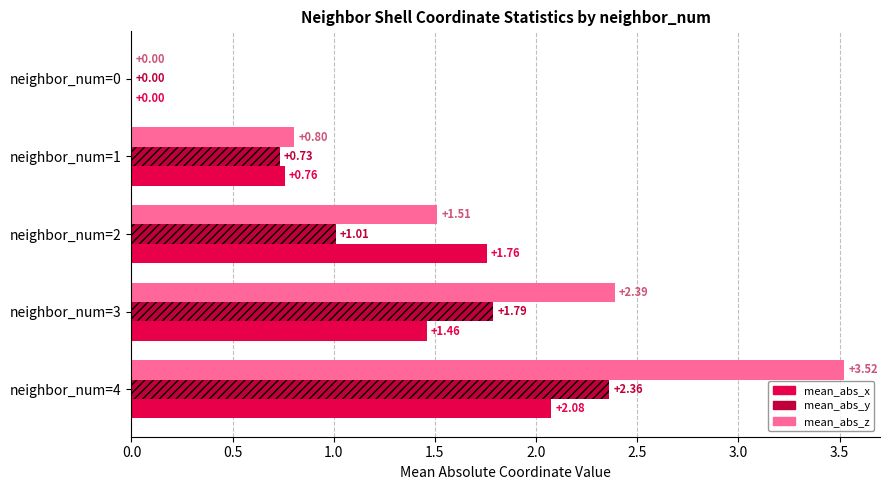

What are all the series names shown in the legend?

mean_abs_x, mean_abs_y, mean_abs_z